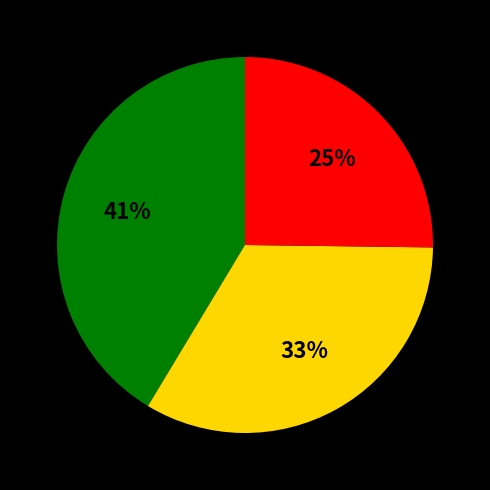

To the nearest percent, what is the average slice percentage?

33%